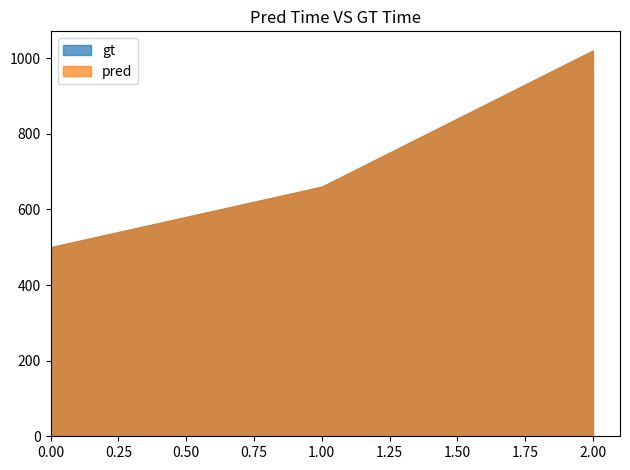

At 1, list the series in order from largest to smallest.

gt, pred